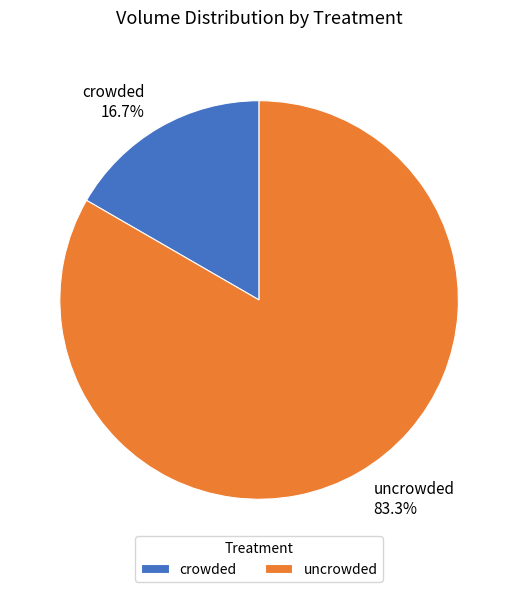

Which slice is the largest?

uncrowded